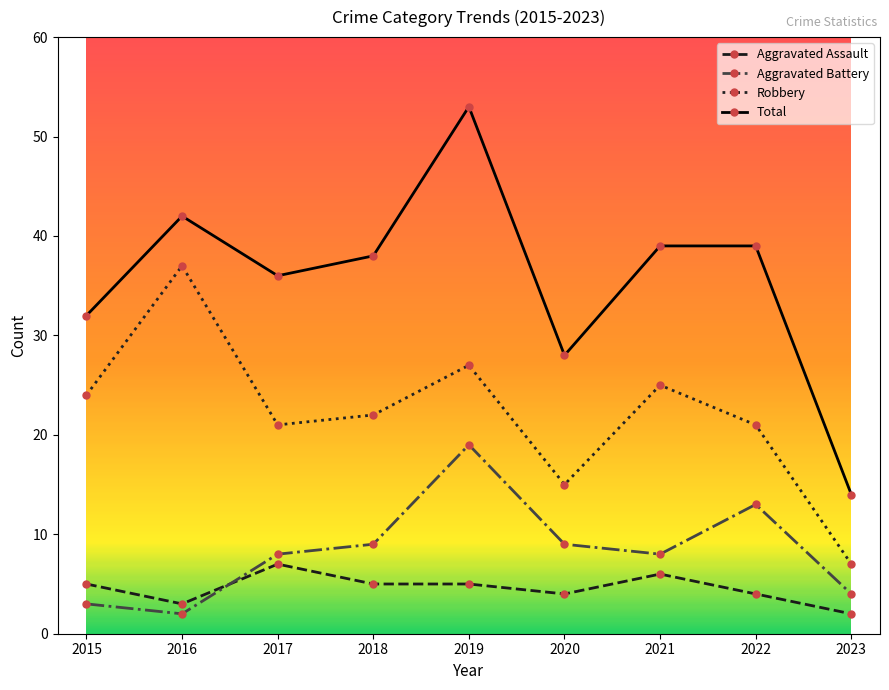

What are all the series names shown in the legend?

Aggravated Assault, Aggravated Battery, Robbery, Total